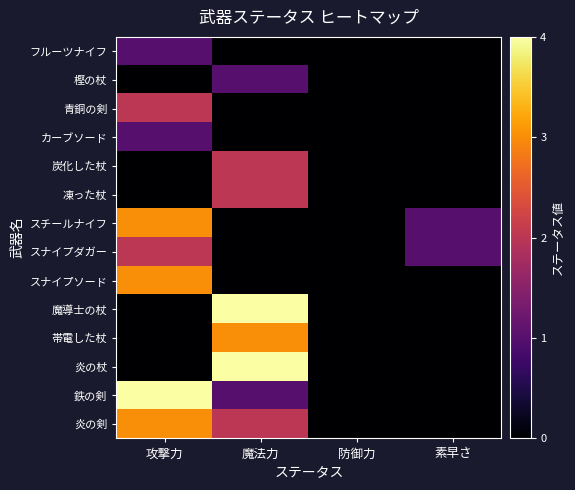

How many distinct data groups are displayed?

14